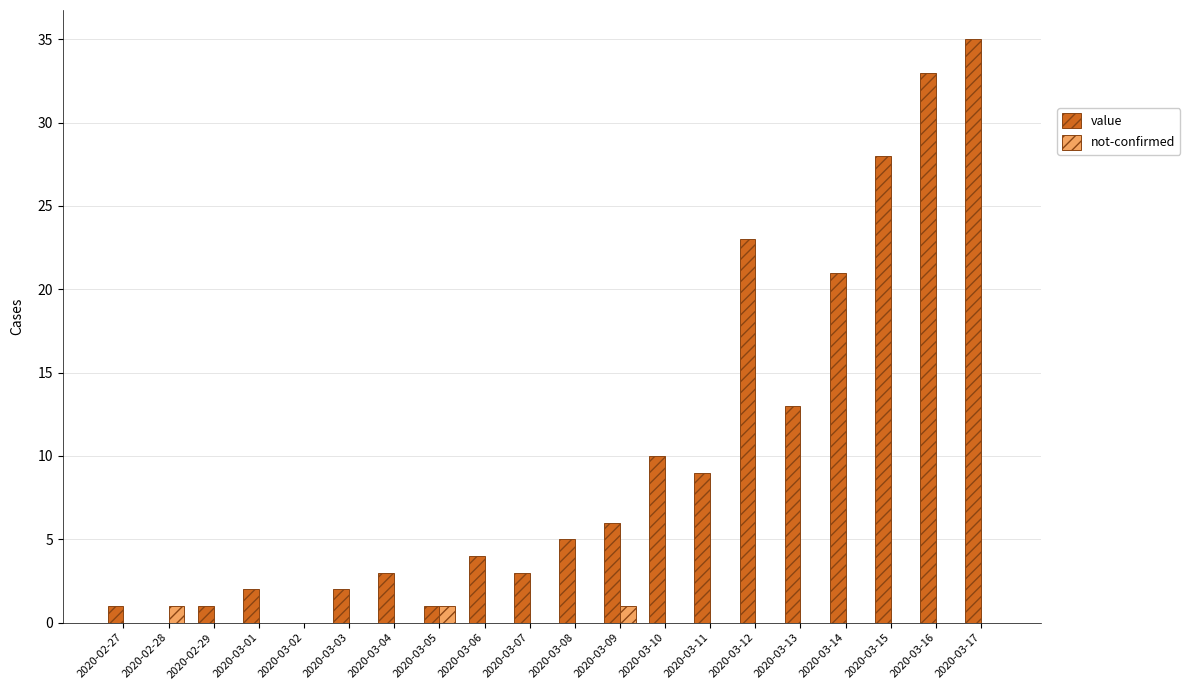

What is the sum of all not-confirmed values?

3